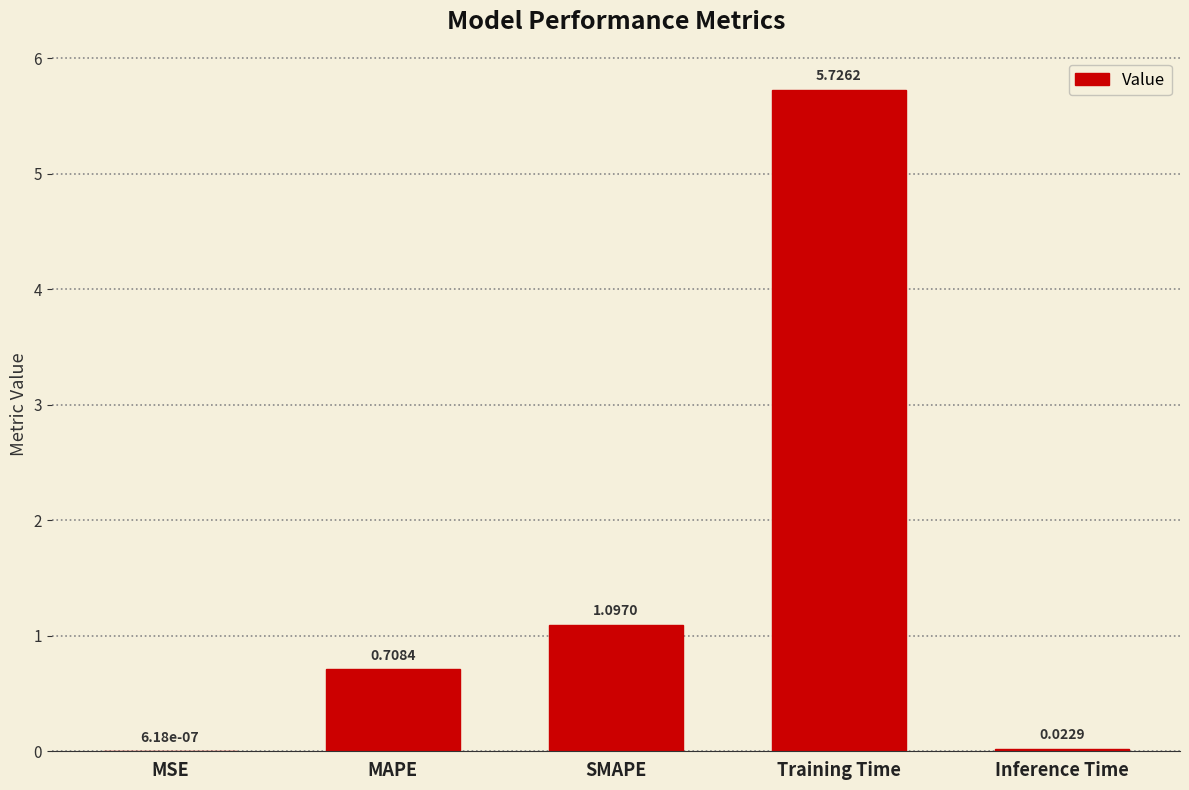

What is the sum of all values?

7.6